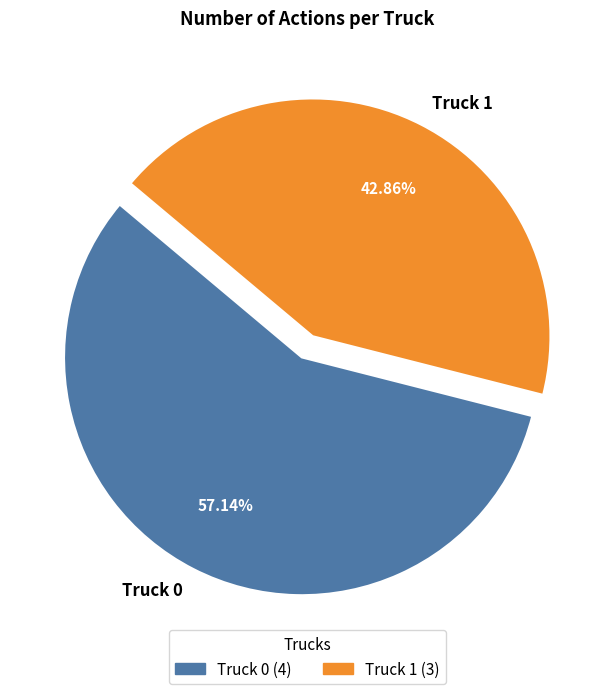

Is there a majority slice in this chart?

Yes